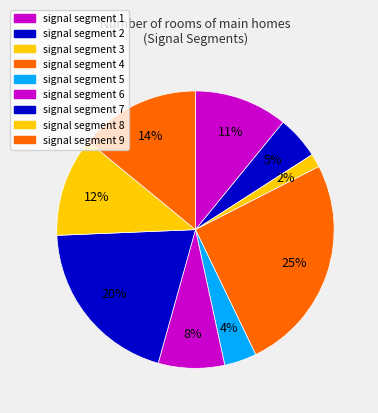

Is the sum of signal segment 3 and signal segment 4 greater than half?

No